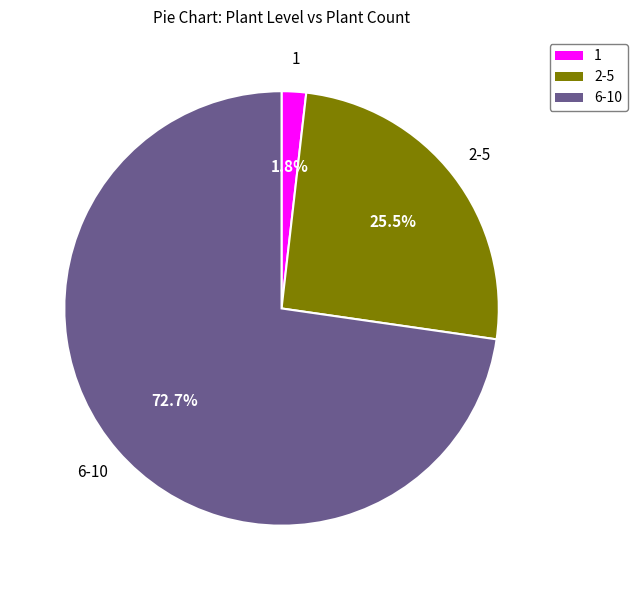

Does any single category account for the majority?

Yes